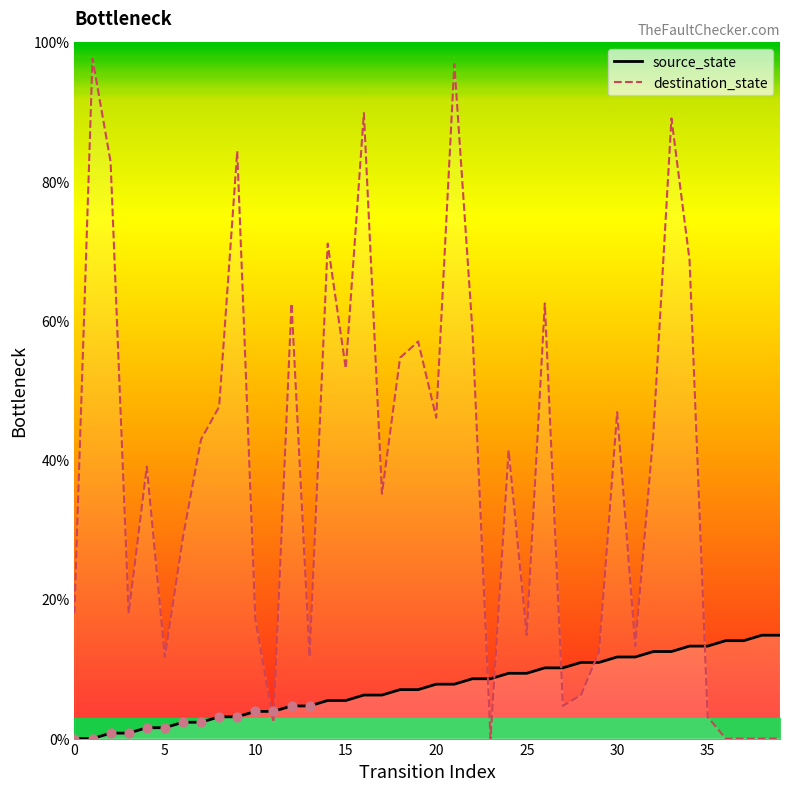

Which series reaches the maximum Y coordinate?

destination_state